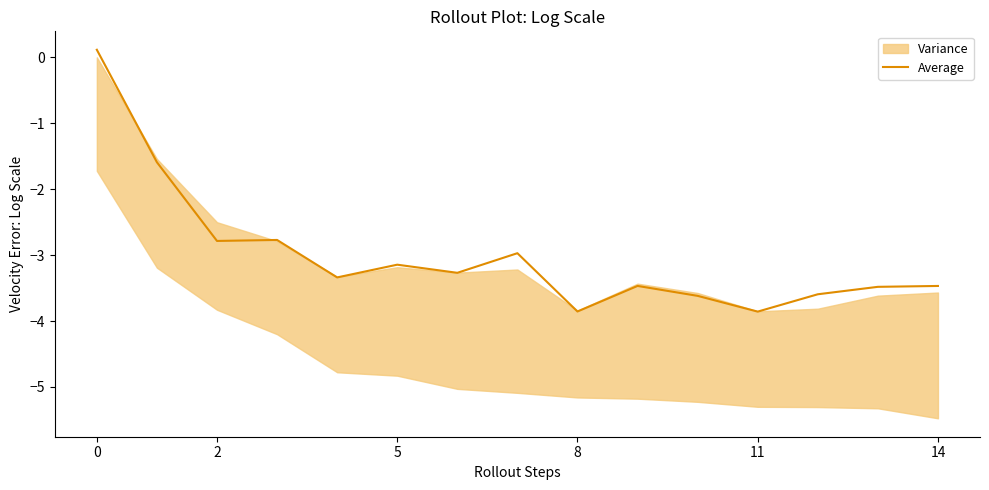

What is the minimum value shown in the chart?

-3.9